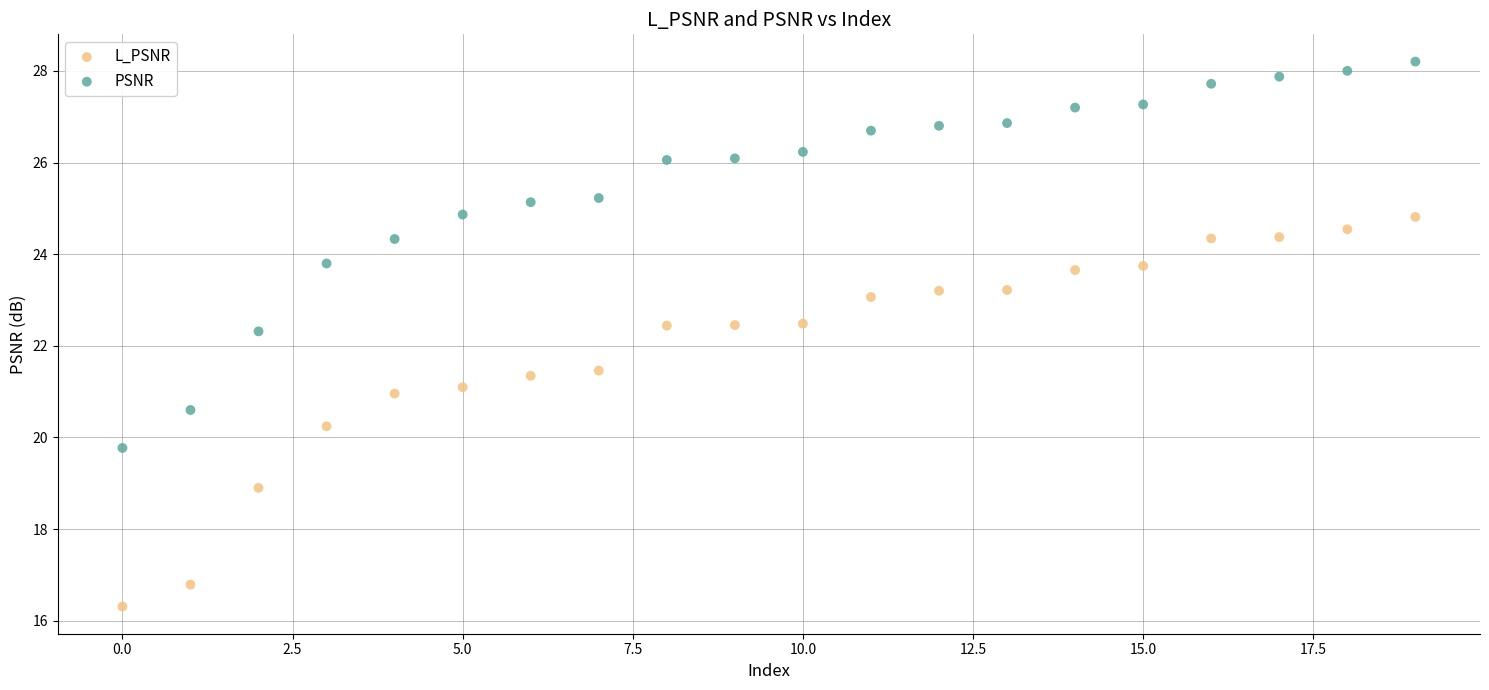

Which series reaches the minimum Y coordinate?

L_PSNR